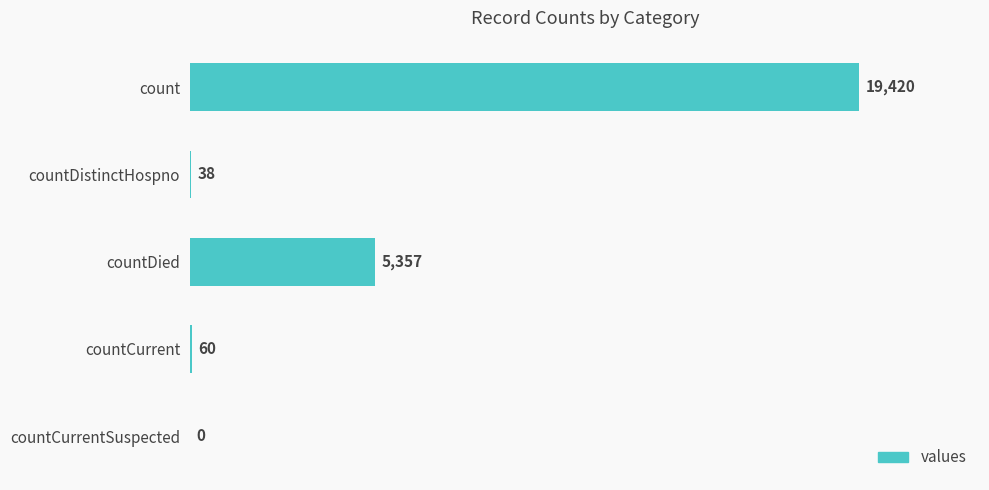

Reading top to bottom, what are all the values shown in this chart?

count=19420	countDistinctHospno=38	countDied=5357	countCurrent=60	countCurrentSuspected=0